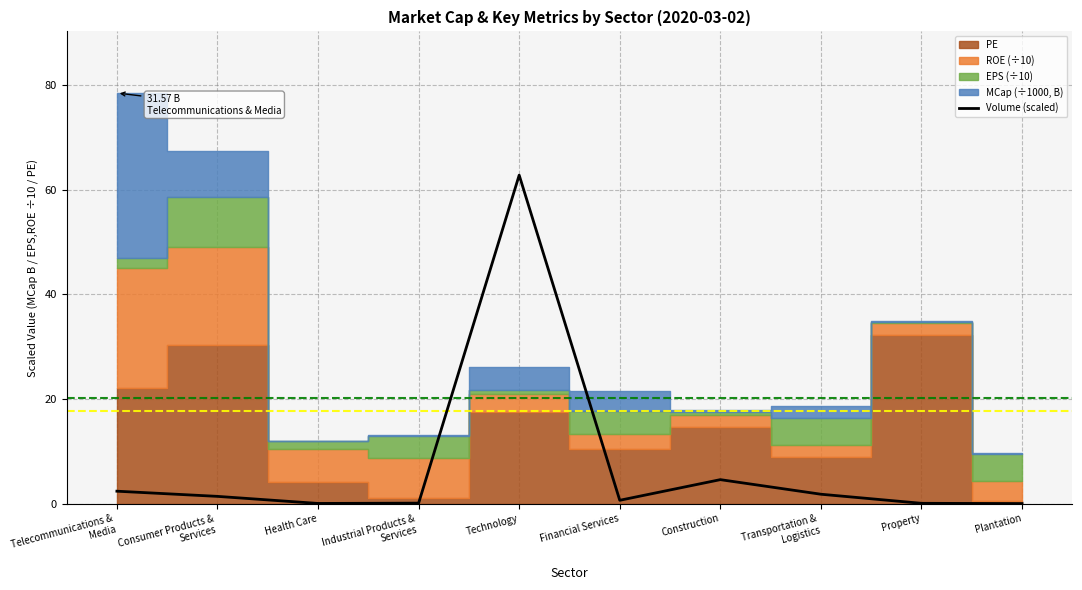

How many values are below 1?

5